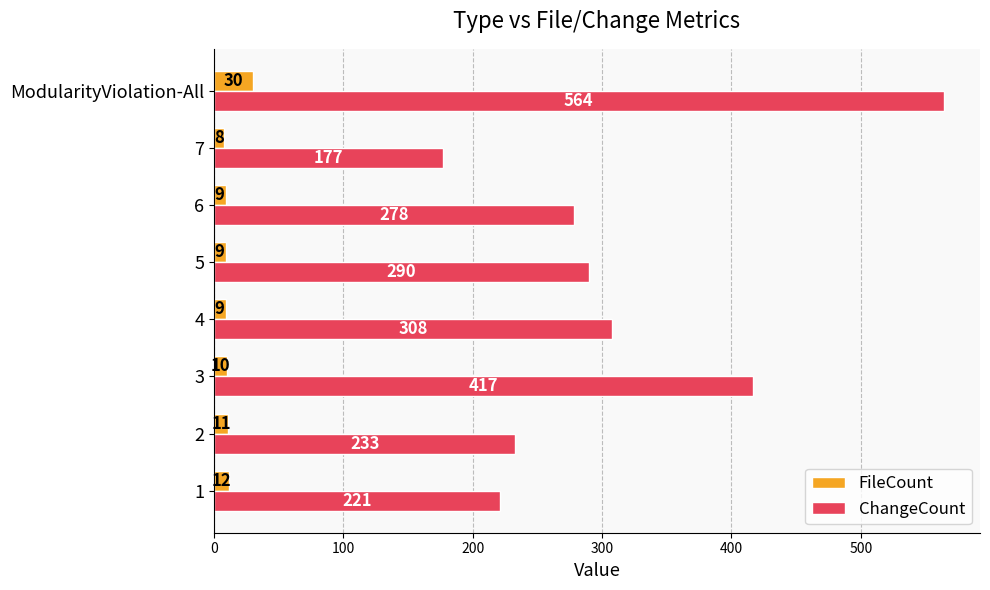

Rank the series at 3 from lowest to highest value.

FileCount, ChangeCount